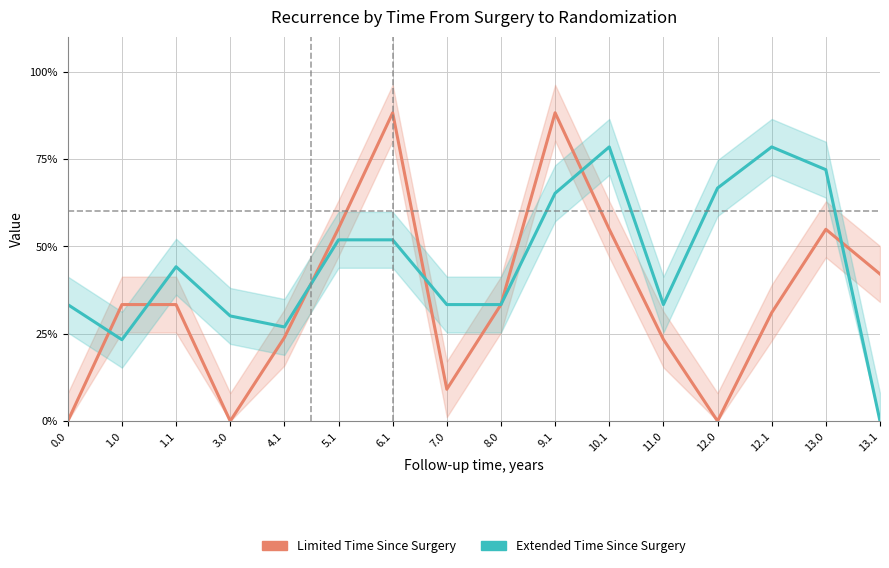

Where is the first local maximum for Extended Time Since Surgery?

1.1